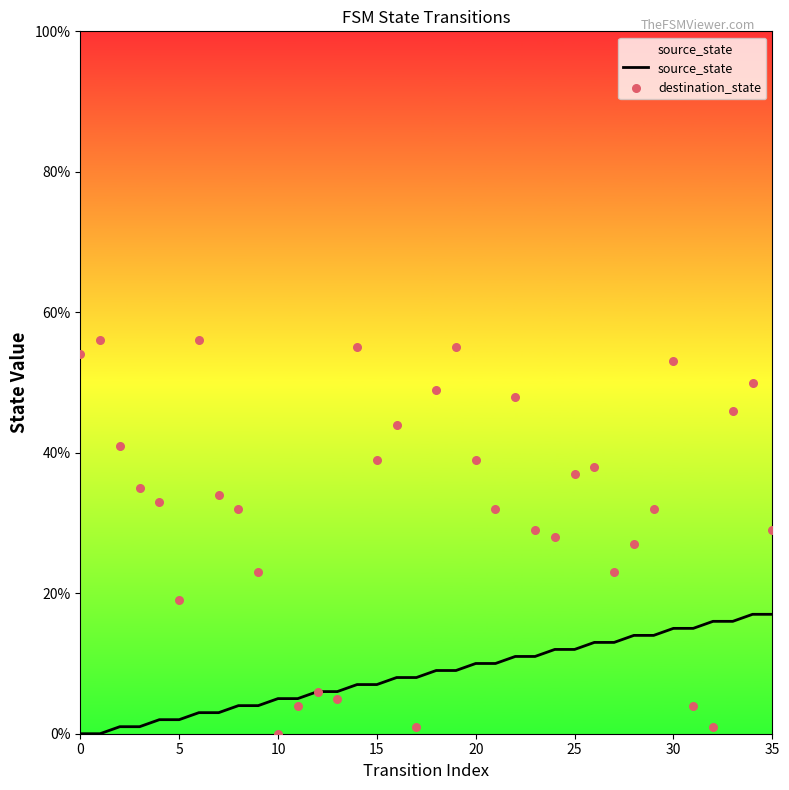

Which series reaches the minimum Y coordinate?

source_state